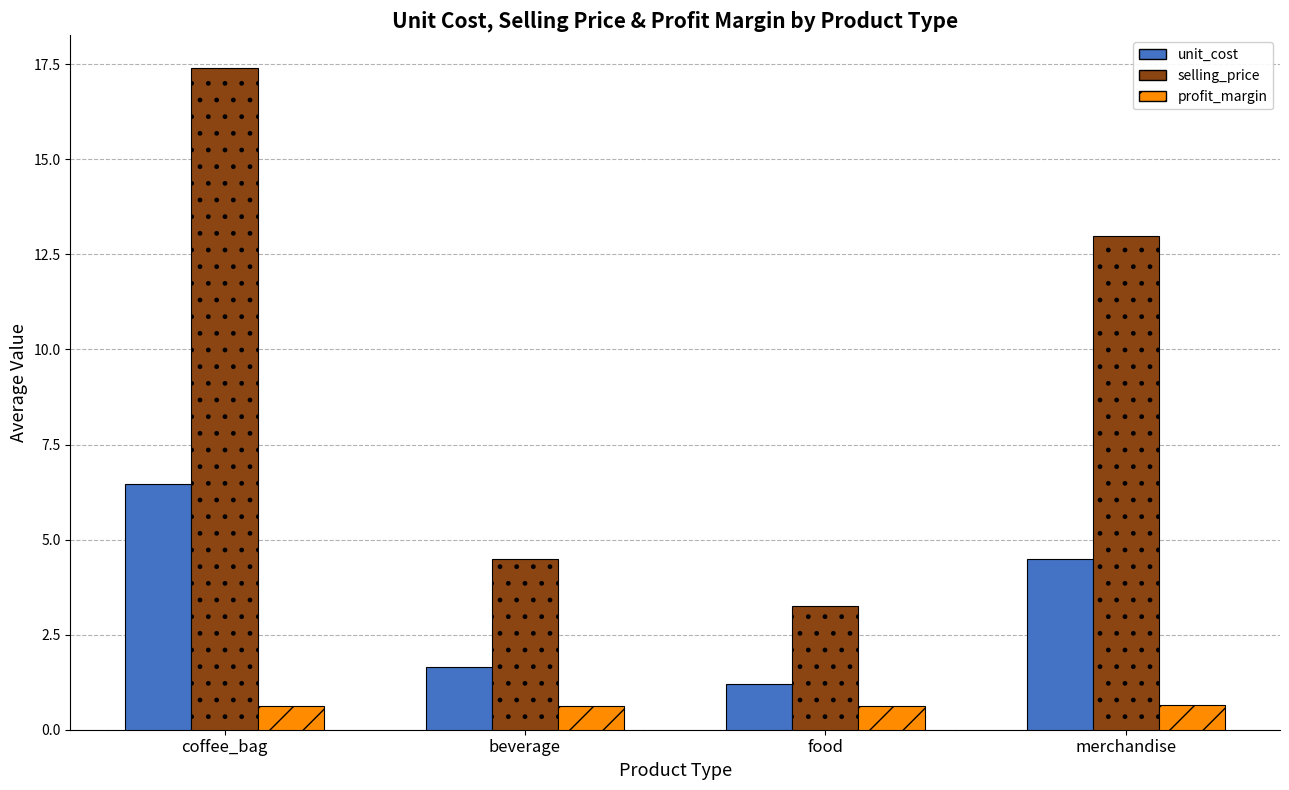

What is the average value of the profit_margin series?

0.6